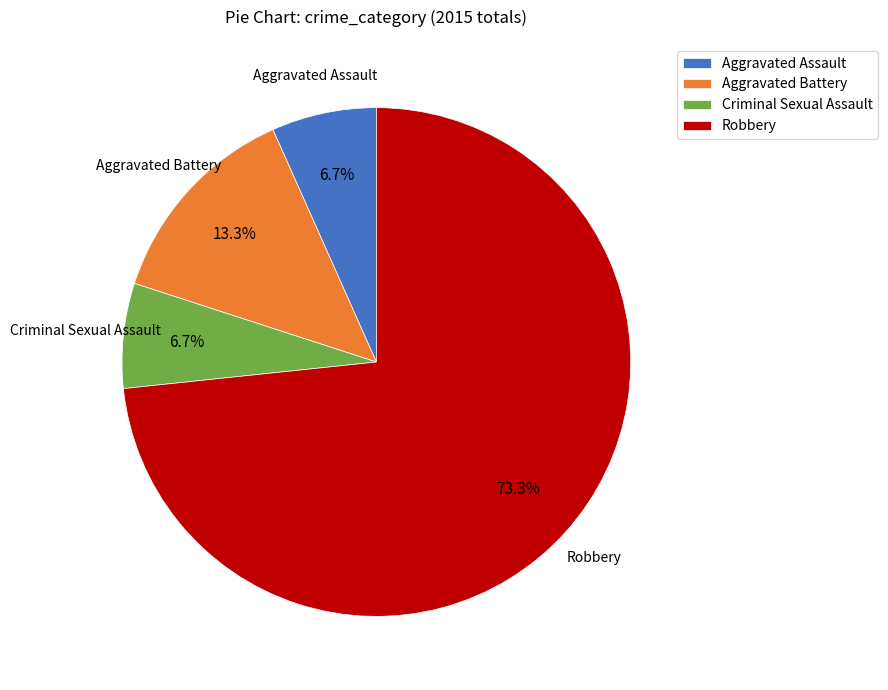

How much of the chart is everything except Criminal Sexual Assault?

93.3%